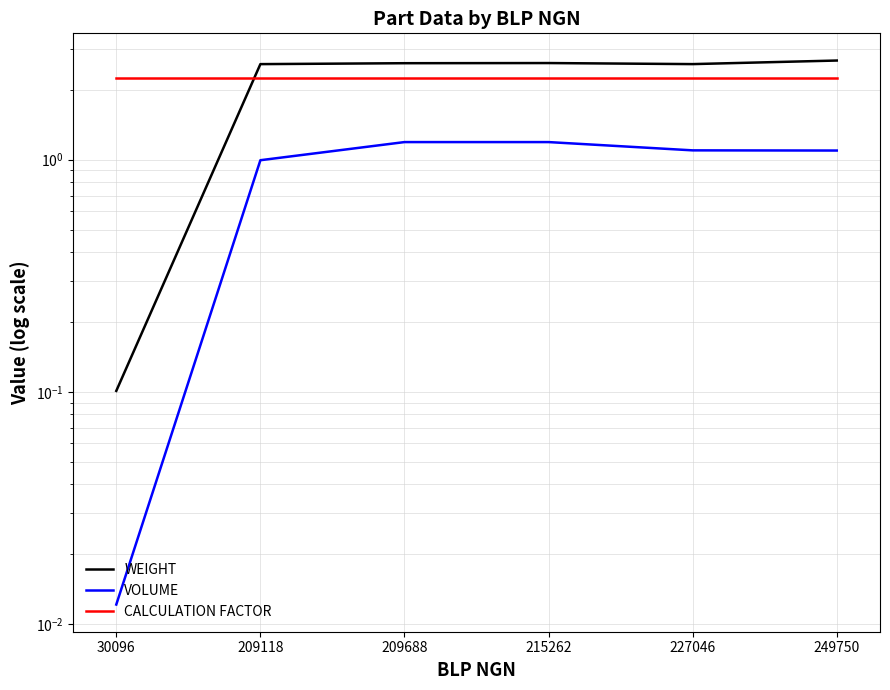

Where is VOLUME nearest to the value 0?

30096